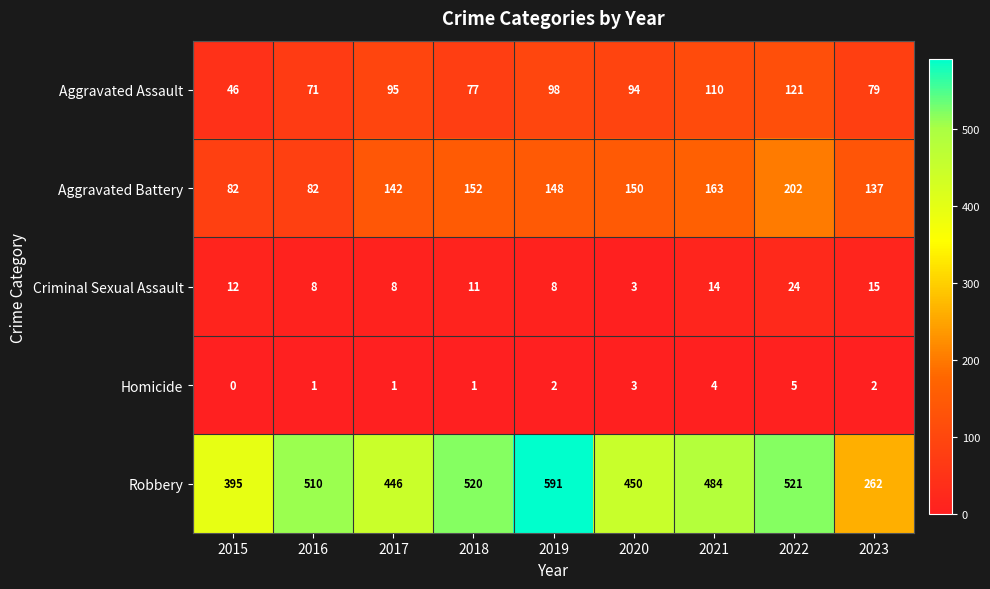

Which series has the largest total across all categories?

Robbery